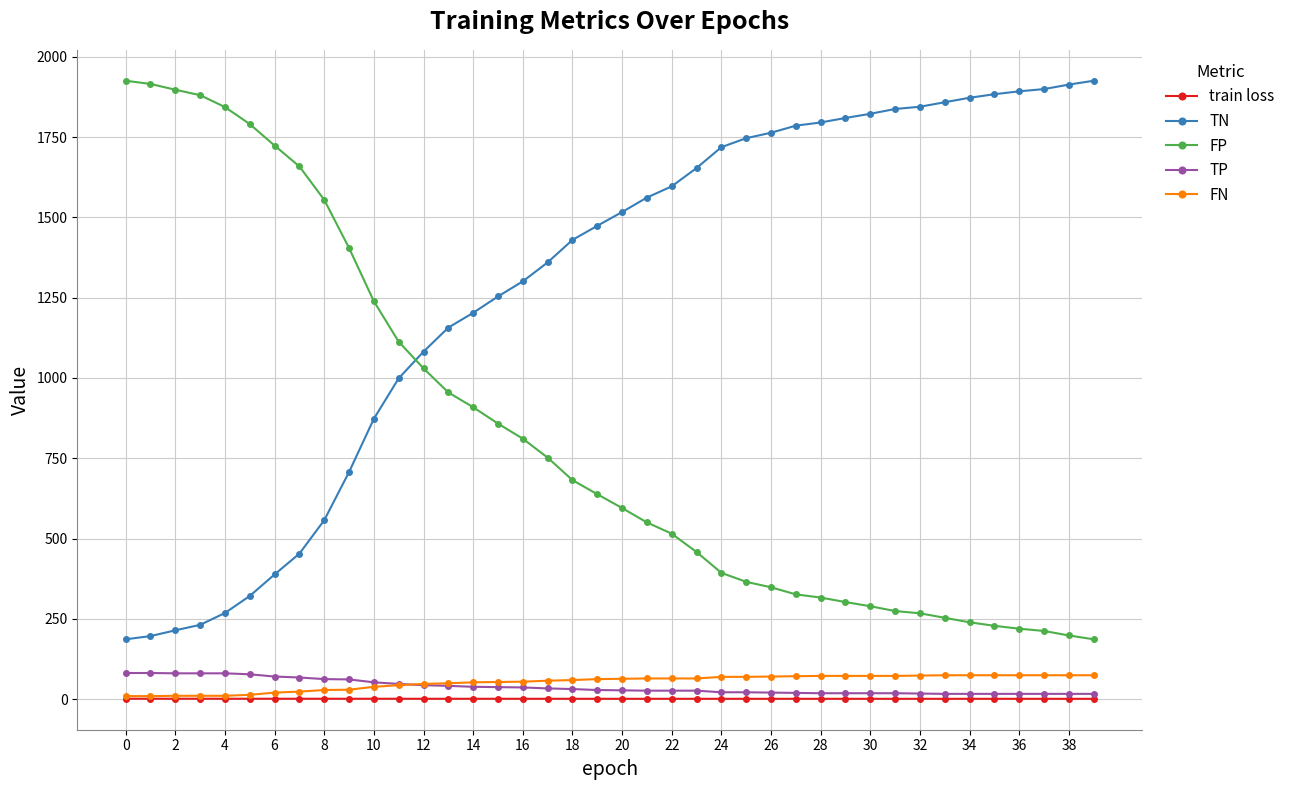

What is the average value of the TN series?

1284.0